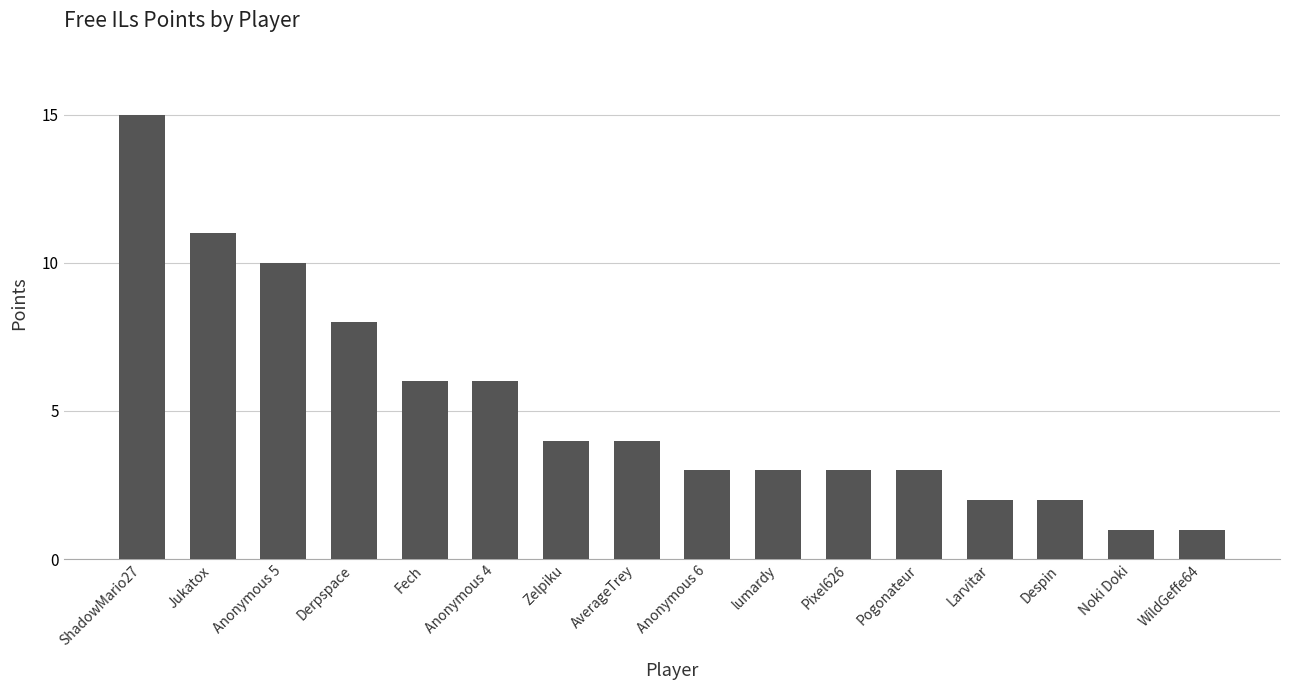

At which label is the value closest to 8?

Derpspace